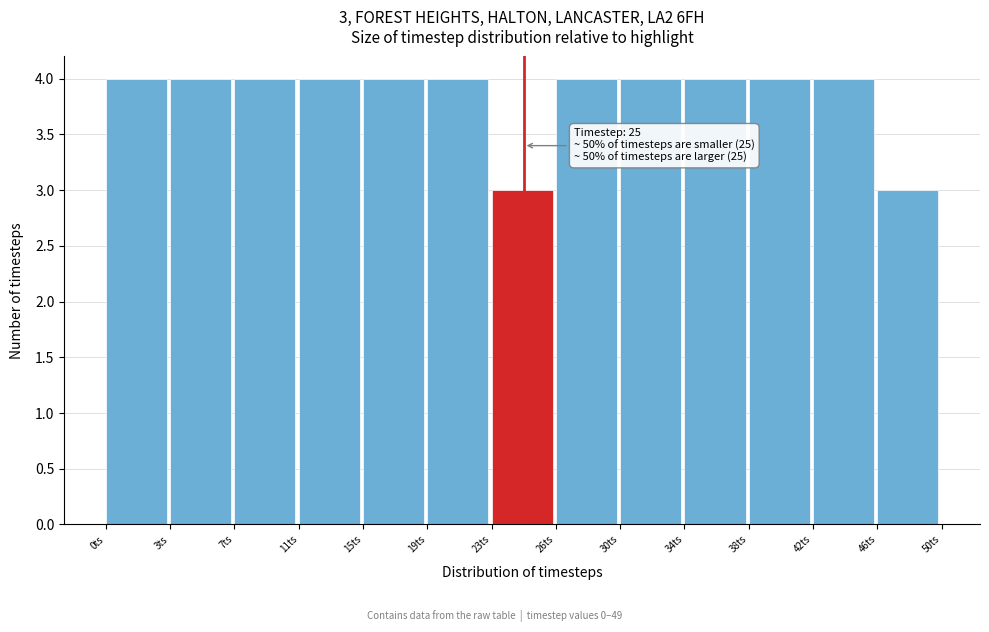

Reading left to right, transcribe all the data shown in this chart.

0ts=4	3ts=4	7ts=4	11ts=4	15ts=4	19ts=4	23ts=3	26ts=4	30ts=4	34ts=4	38ts=4	42ts=4	46ts=3